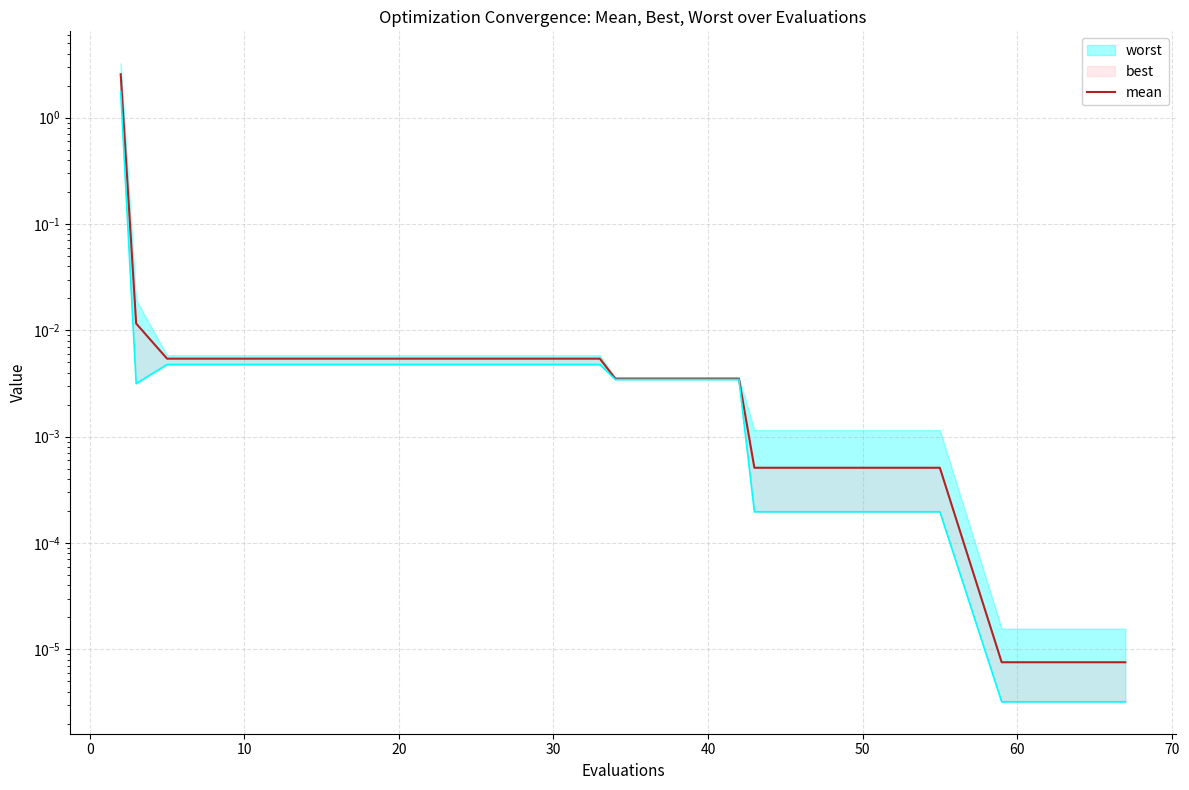

The value at 30 is 0.0. True or false?

False